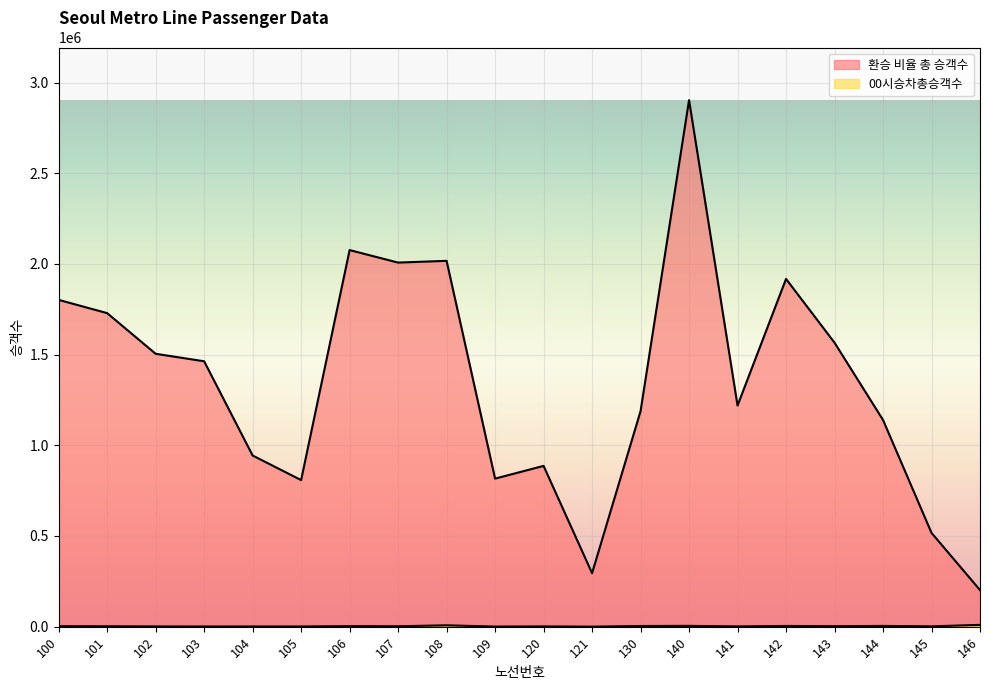

How many data points in 환승 비율 총 승객수 are less than 1463297?

10